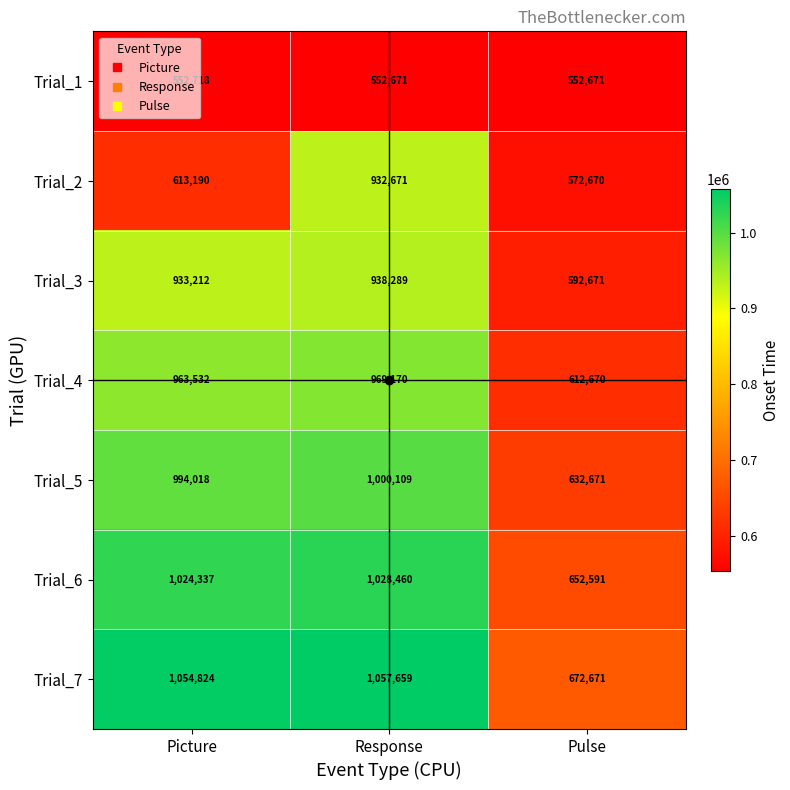

What is the highest value of the Trial_3 series?

938289